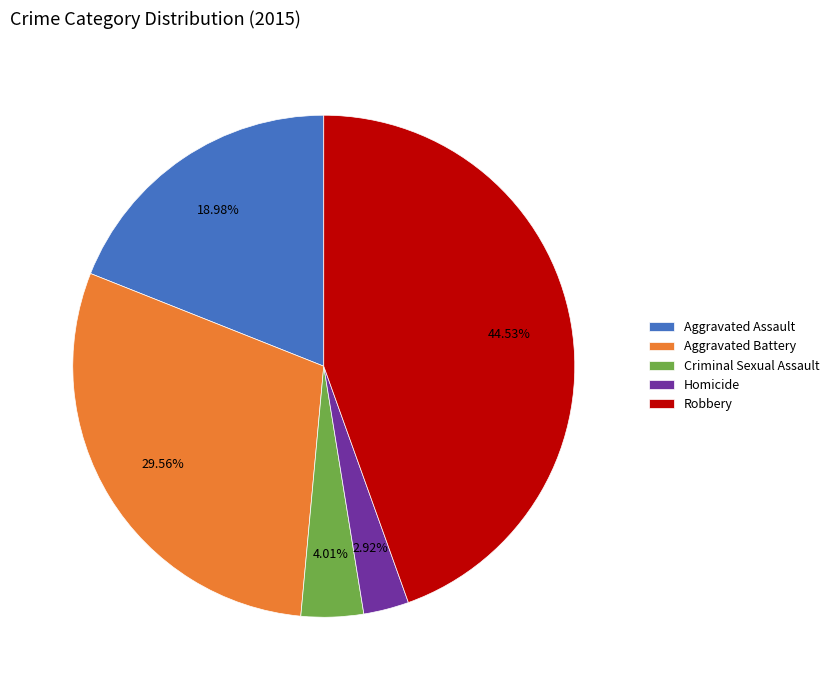

Is there any slice that represents more than half of the pie?

No